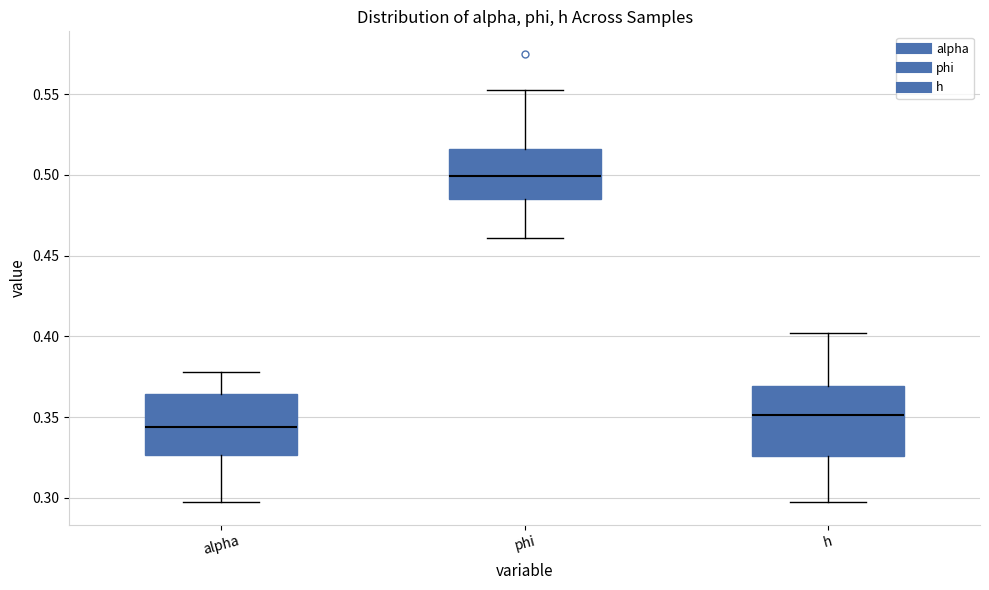

Where is the lower edge of the box for h on the y-axis? The values are not printed on the chart, so give them approximately, as read against the axis.

0.325